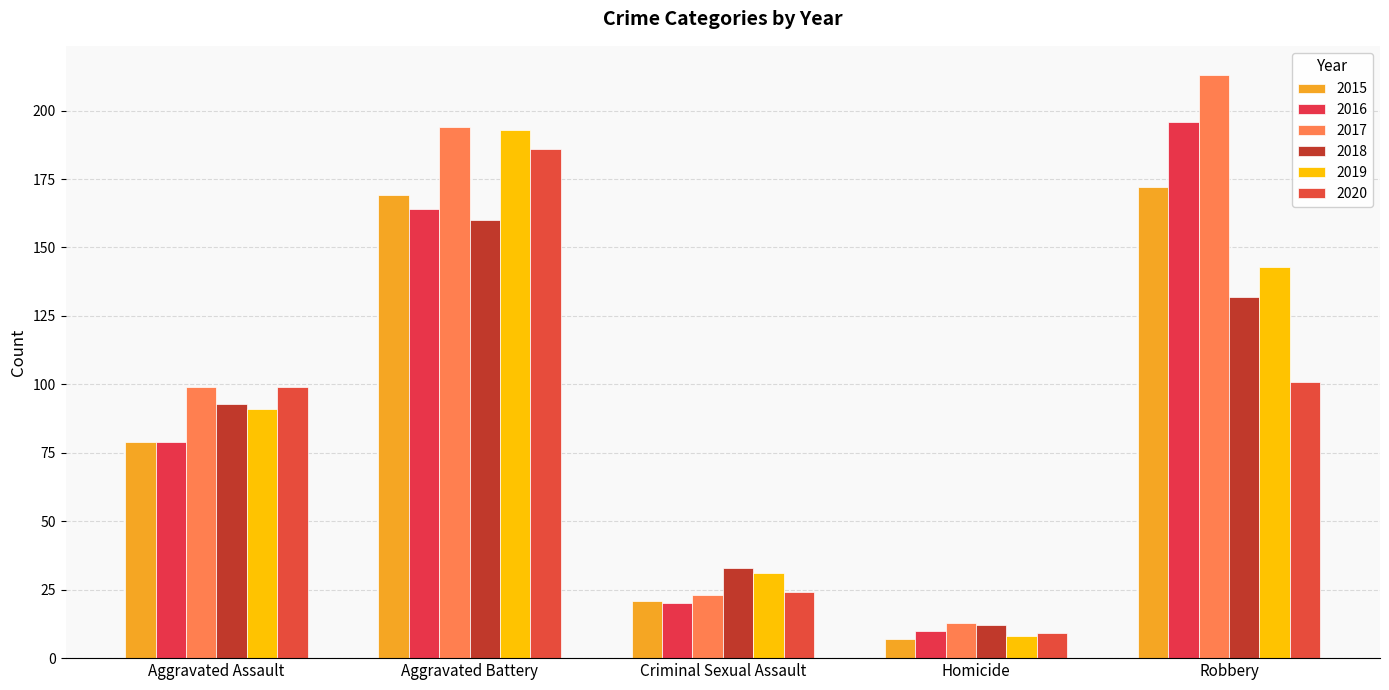

What is the value of the 2017 bar at the 2nd from the left?

194